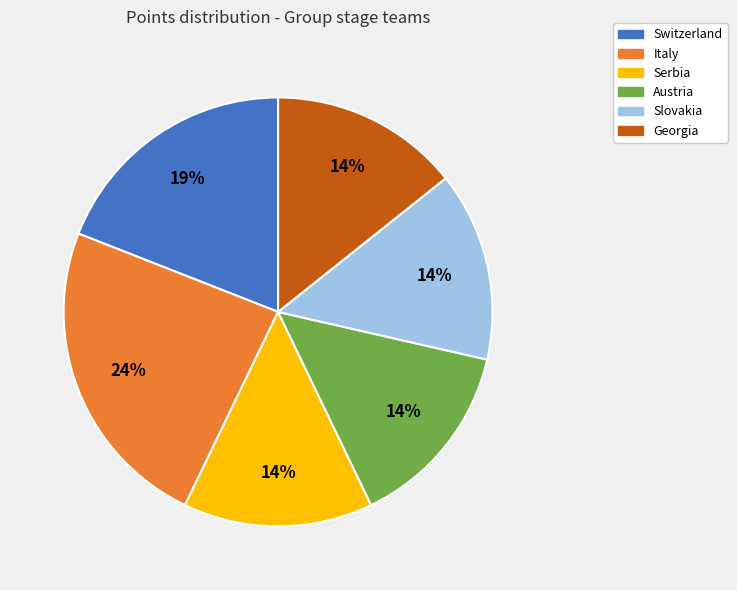

Which has a higher value, Austria or Switzerland?

Switzerland